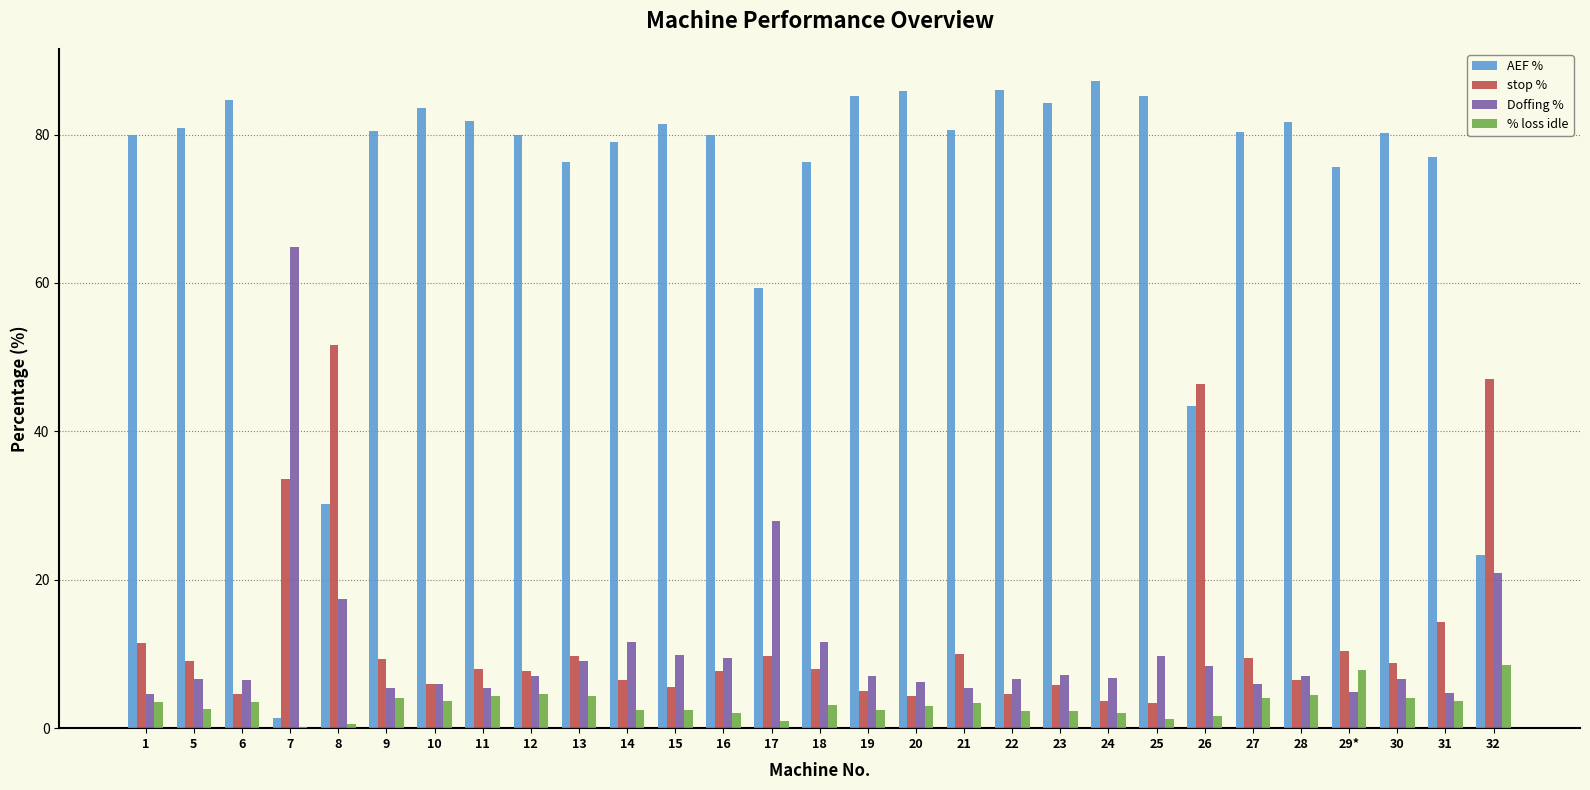

True or false: % loss idle has a value of 3.5 at 1.

True